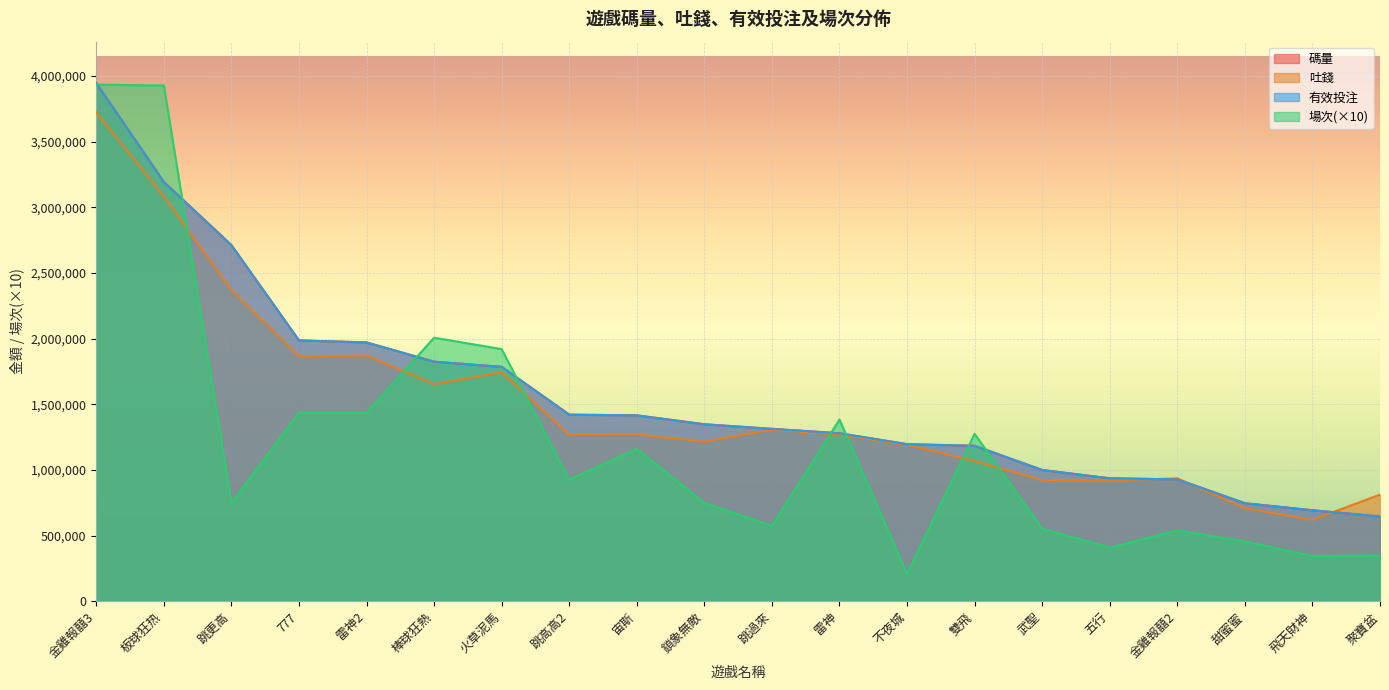

Which series has the largest total across all categories?

碼量